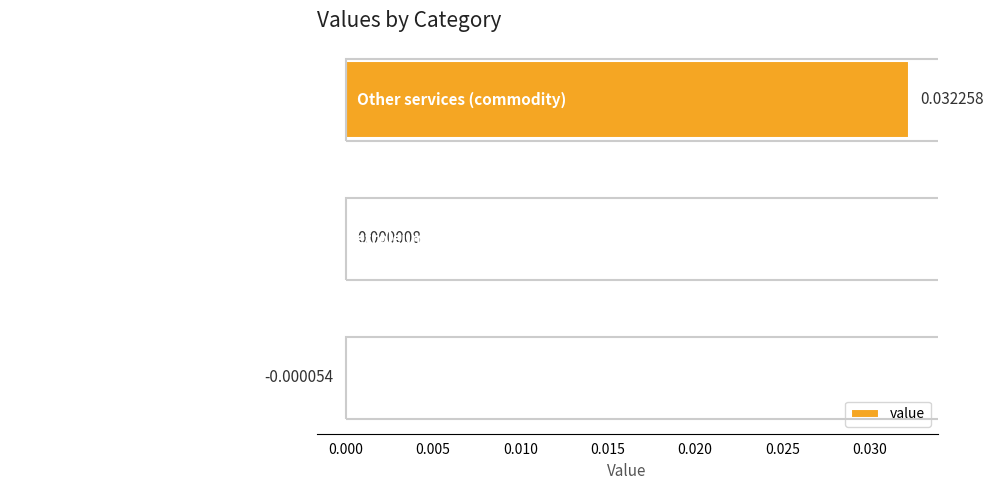

Between Petroleum (commodity) and Other services (commodity), which is larger?

Other services (commodity)